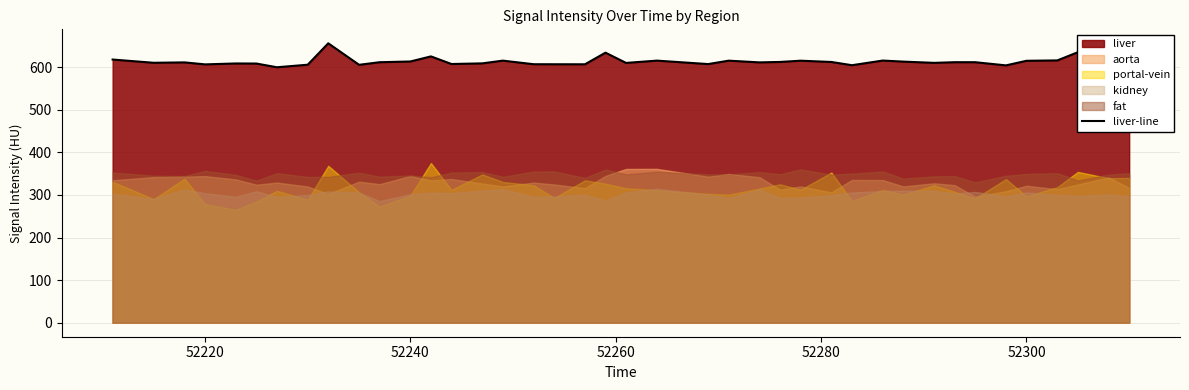

The liver-line series shows 606.4 at 52220. True or false?

True